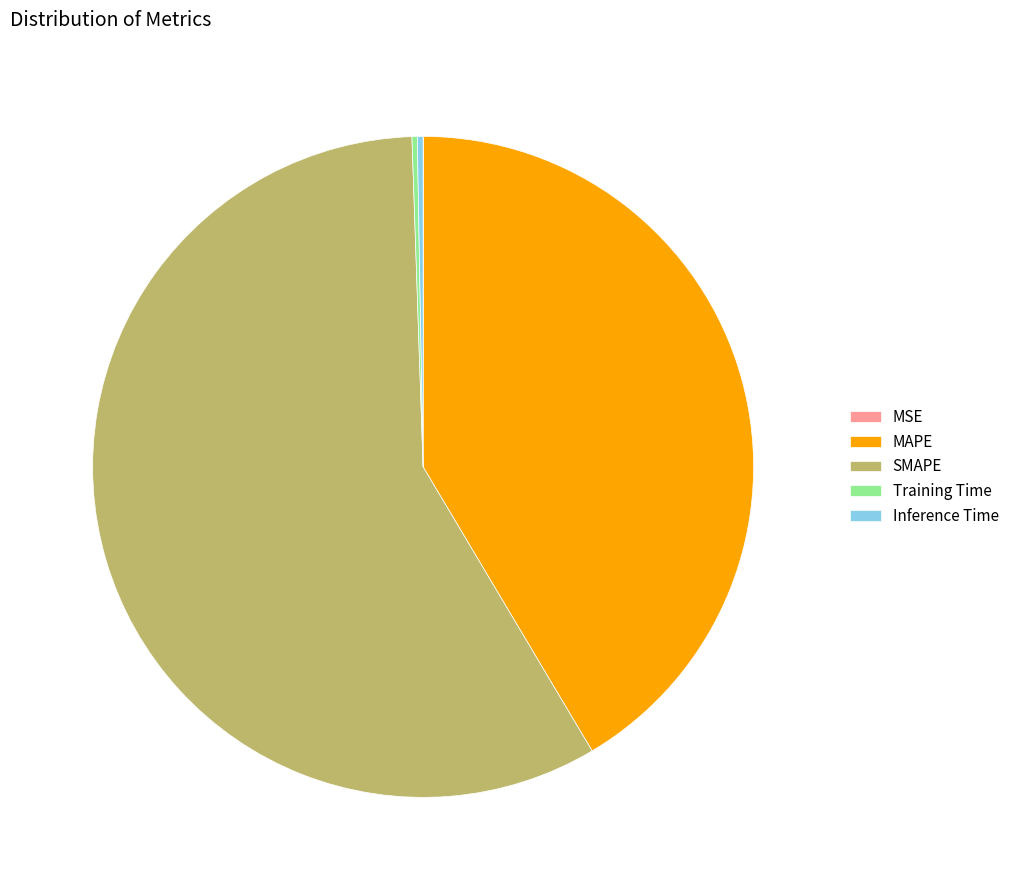

Does Inference Time represent more than half of the total?

No